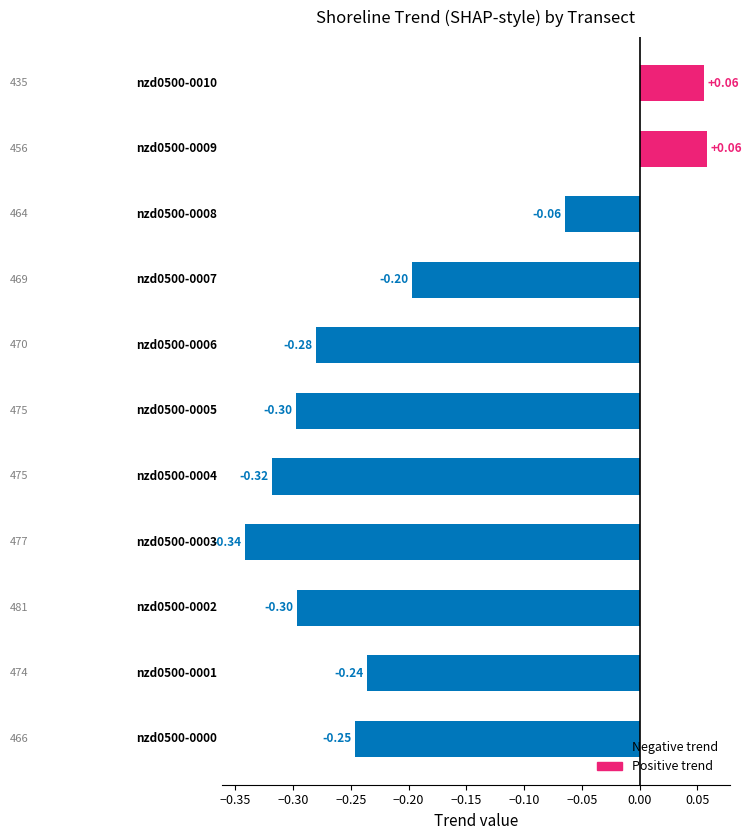

What is the minimum value shown in the chart?

-0.3